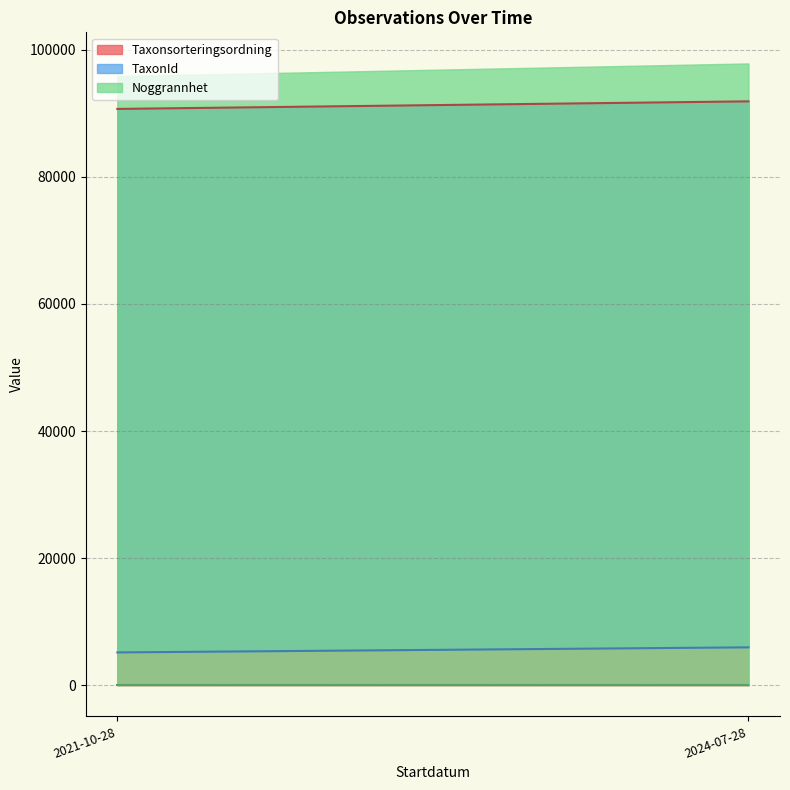

What value does the Noggrannhet series have at 2021-10-28?

10